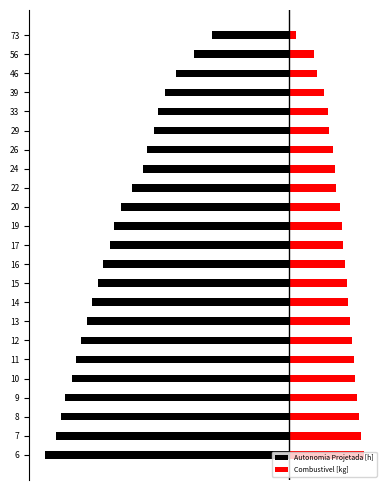

At how many categories does at least one series exceed -5?

23